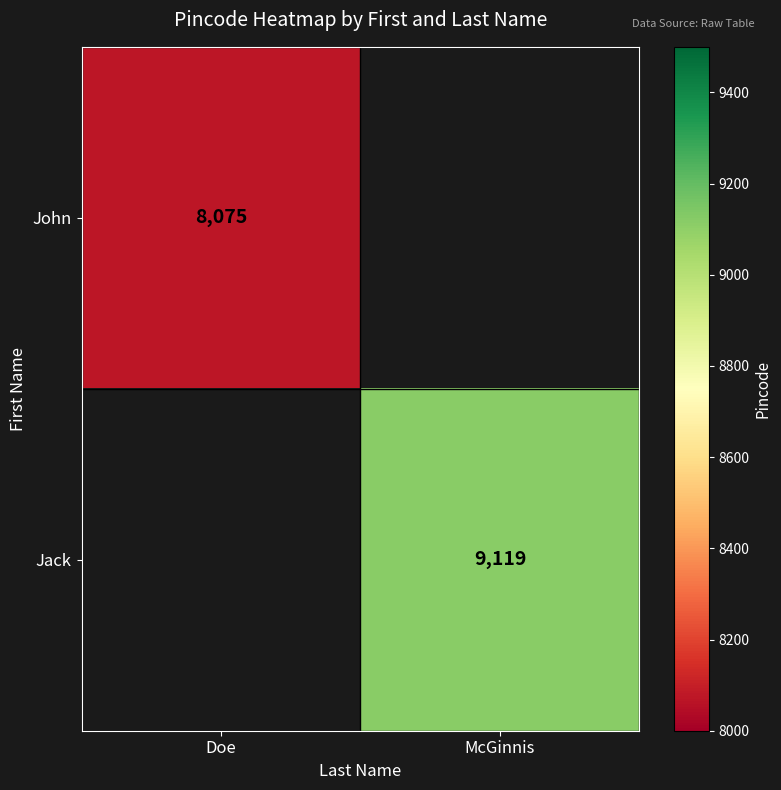

The value of John at Doe is 8075. True or false?

True